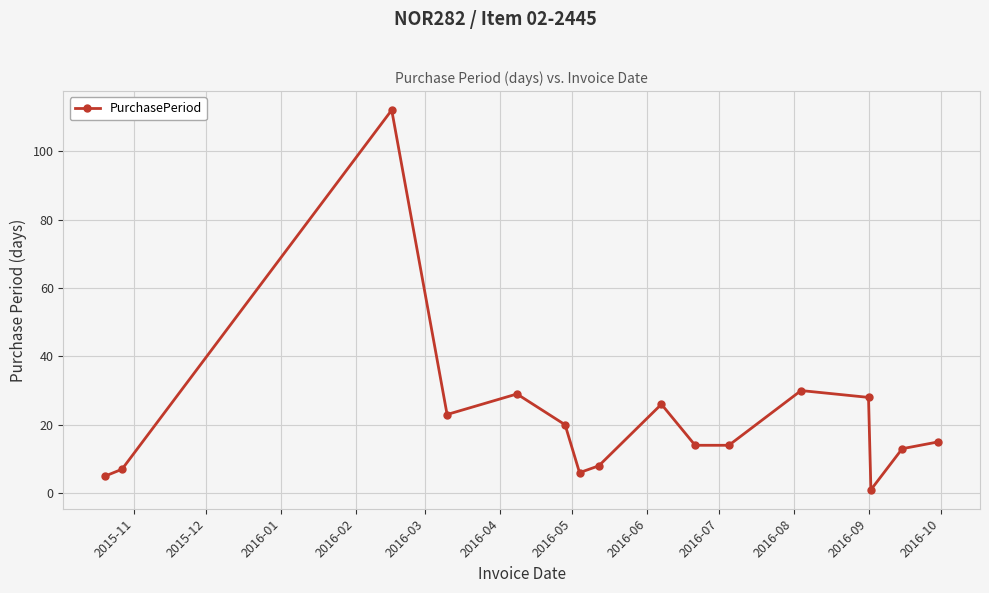

What is the sum of all values?

351